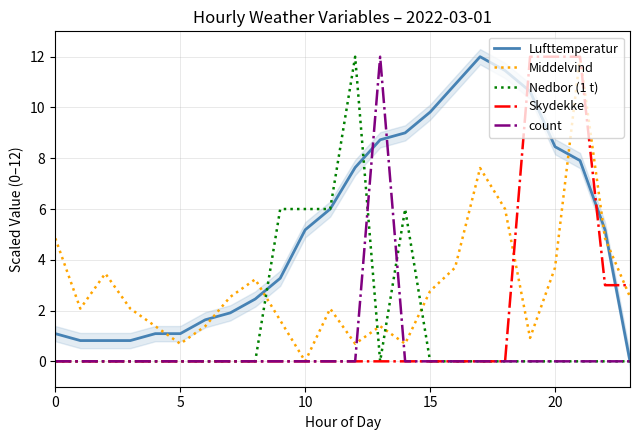

Is the value of count at 10 greater than the value of Middelvind at 20?

No